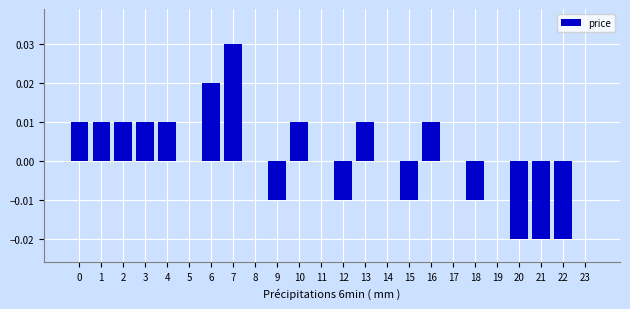

Which has a higher value, 9 or 16?

16